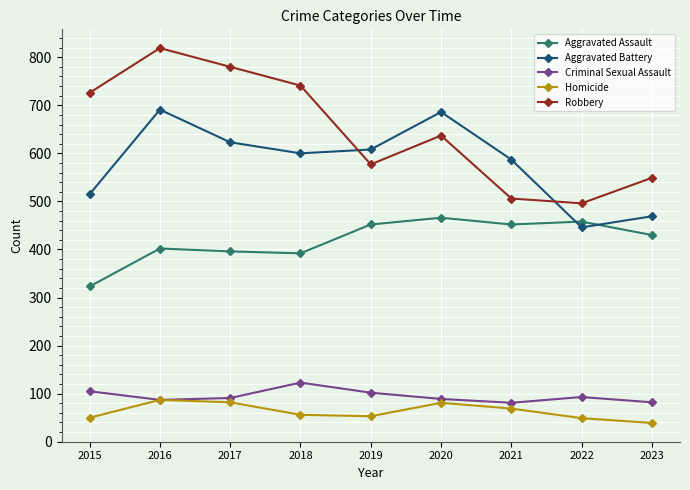

What is the smallest value displayed?

39